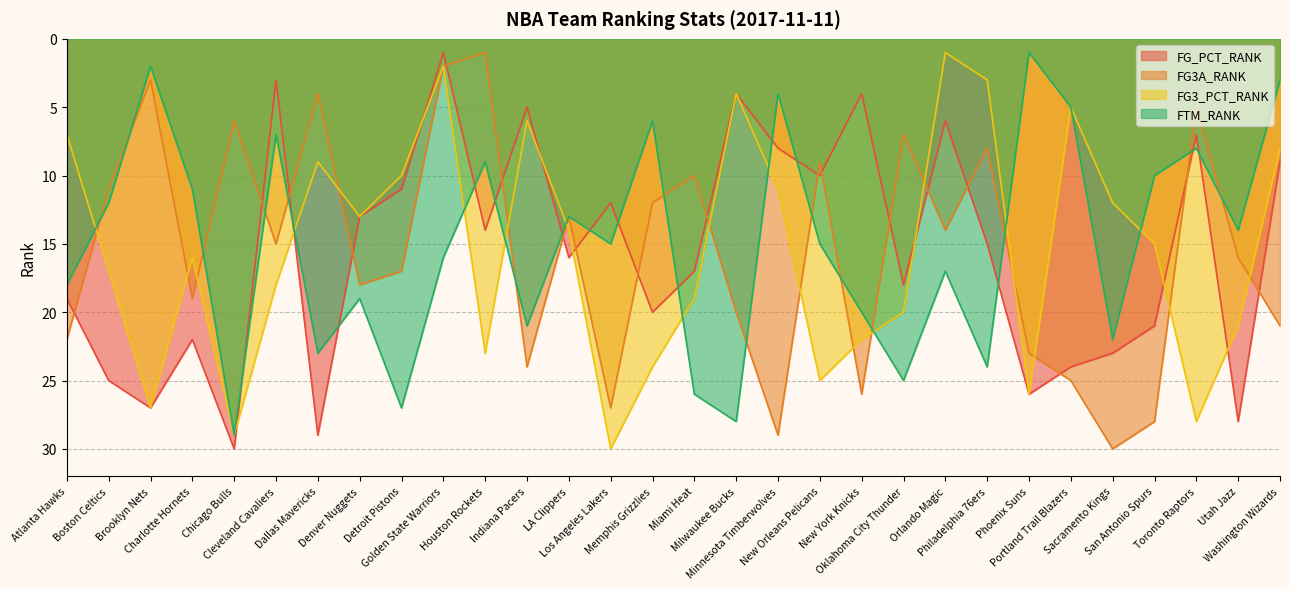

At which label does FG_PCT_RANK reach its peak?

Chicago Bulls